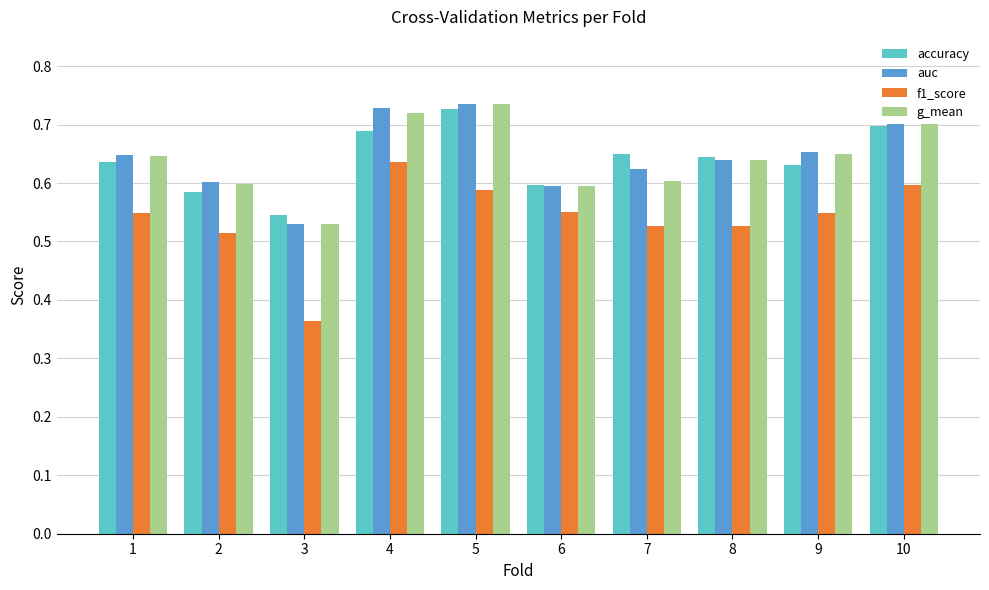

What is the total value across all series at 6?

2.3